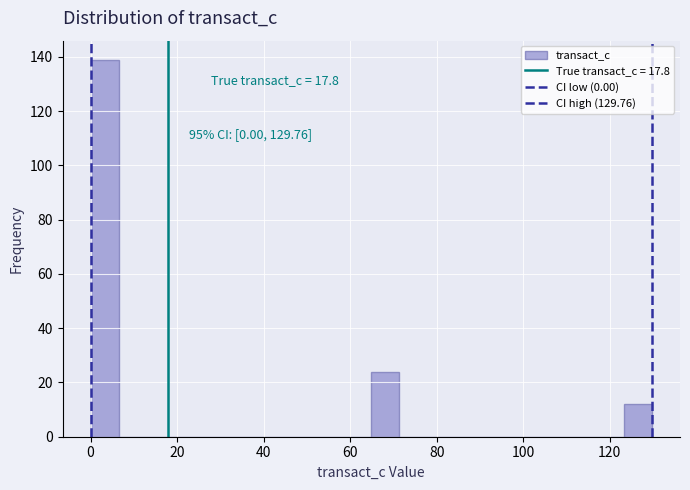

Around what value on the x-axis is the tallest bar? Give the approximate position of its centre, as read against the axis.

4